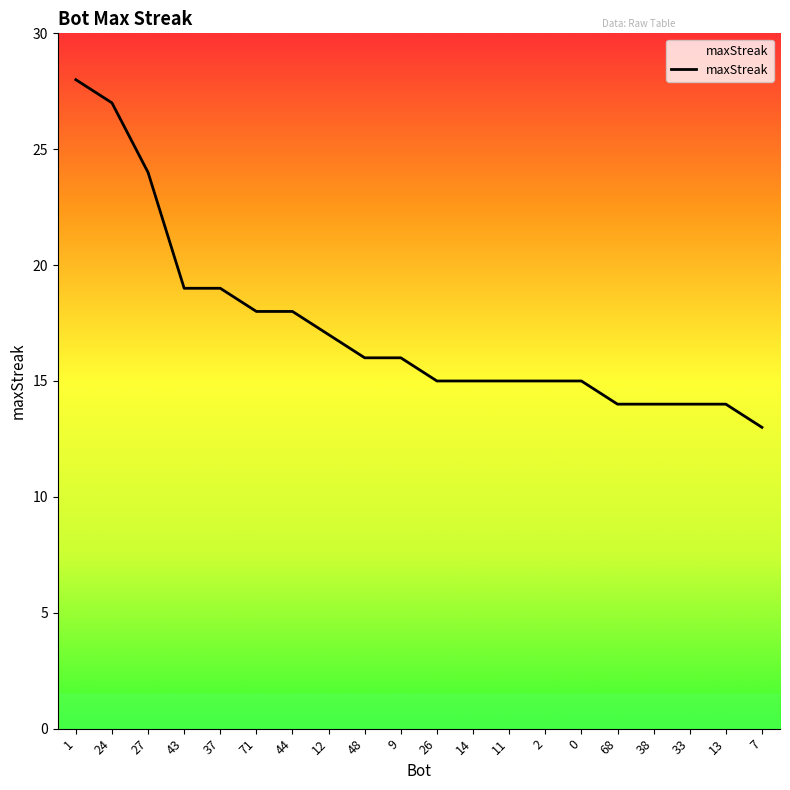

What is the change in value from 1 to 48?

-12